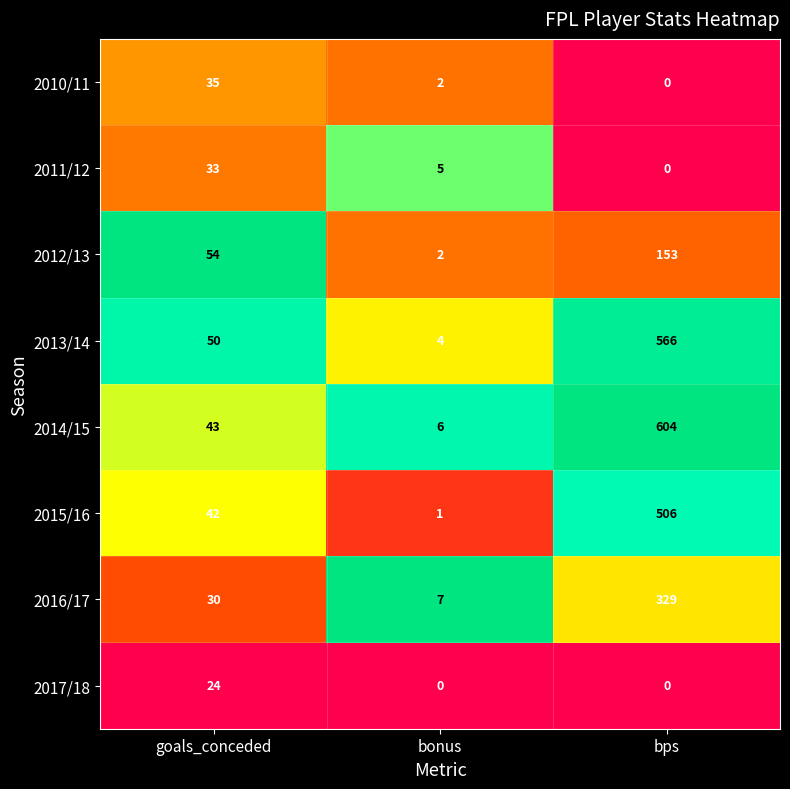

List the labels in order of 2016/17 value, smallest first.

bonus, goals_conceded, bps